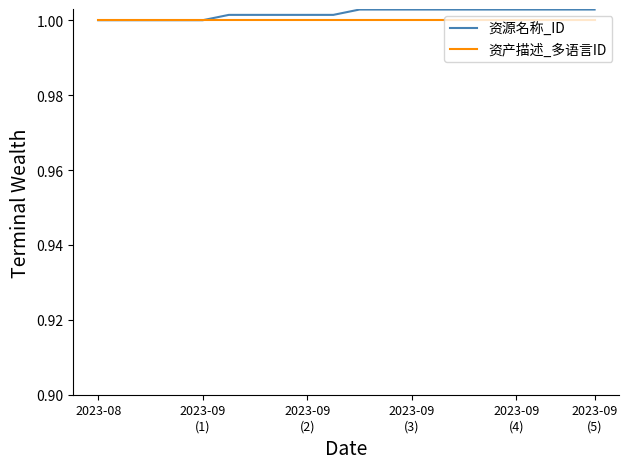

What are all the series names shown in the legend?

资源名称_ID, 资产描述_多语言ID